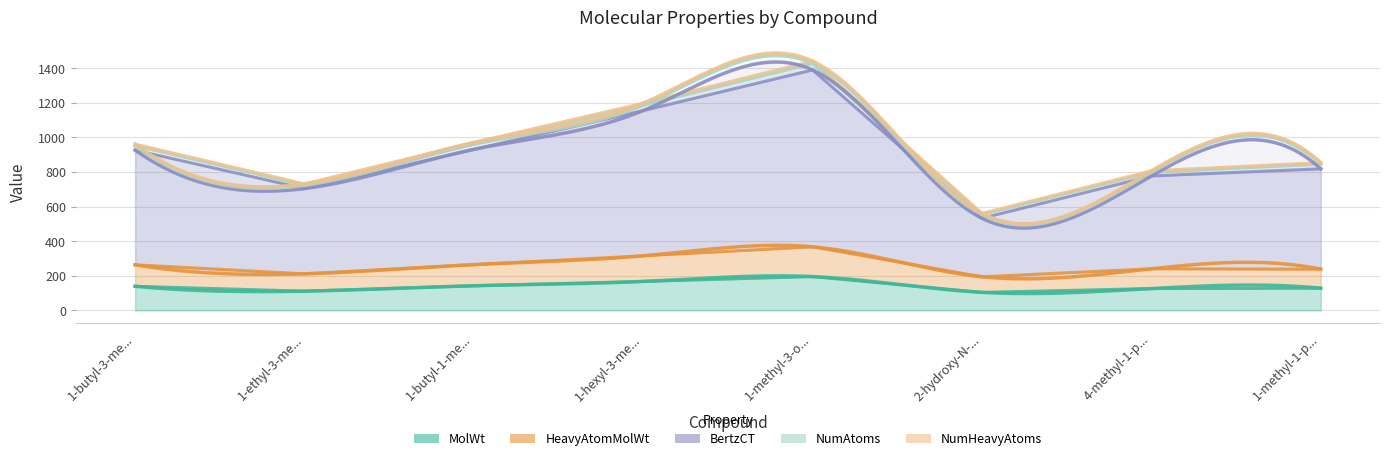

What is the value of the NumHeavyAtoms point at the 6th from the left?

560.5